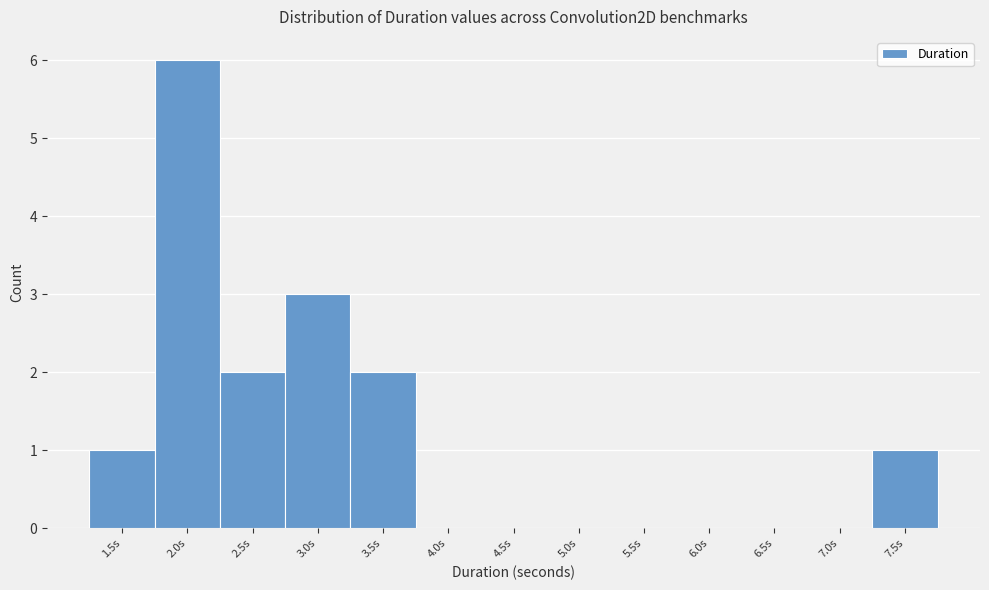

Reading left to right, transcribe all the data shown in this chart.

1.5s=1	2.0s=6	2.5s=2	3.0s=3	3.5s=2	4.0s=0	4.5s=0	5.0s=0	5.5s=0	6.0s=0	6.5s=0	7.0s=0	7.5s=1